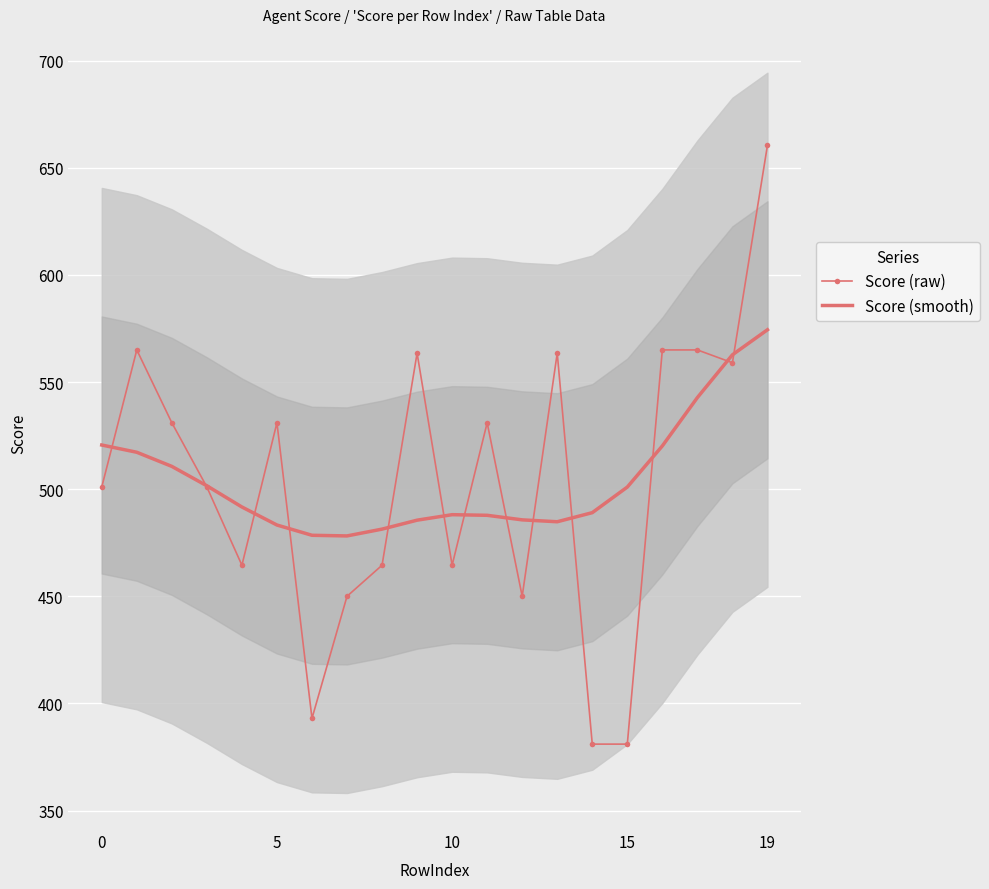

Rank the series by their average value, from highest to lowest.

Score (raw), Score (smooth)